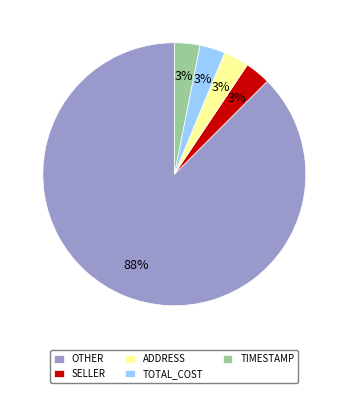

Which slice is the largest?

OTHER